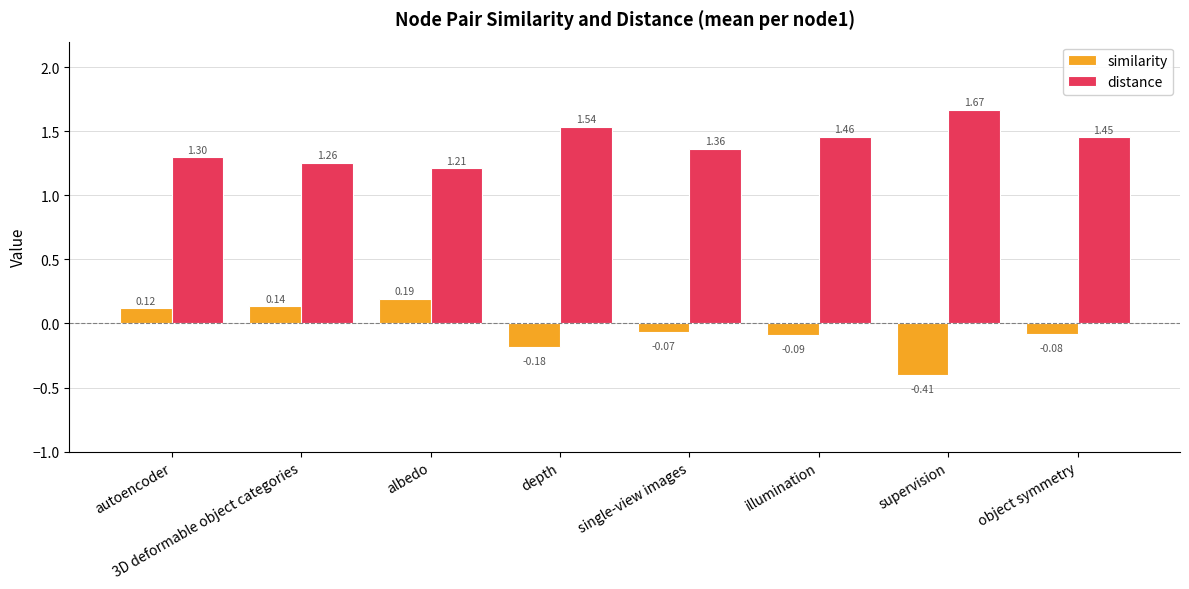

What is the label of the 1st bar from the left?

autoencoder